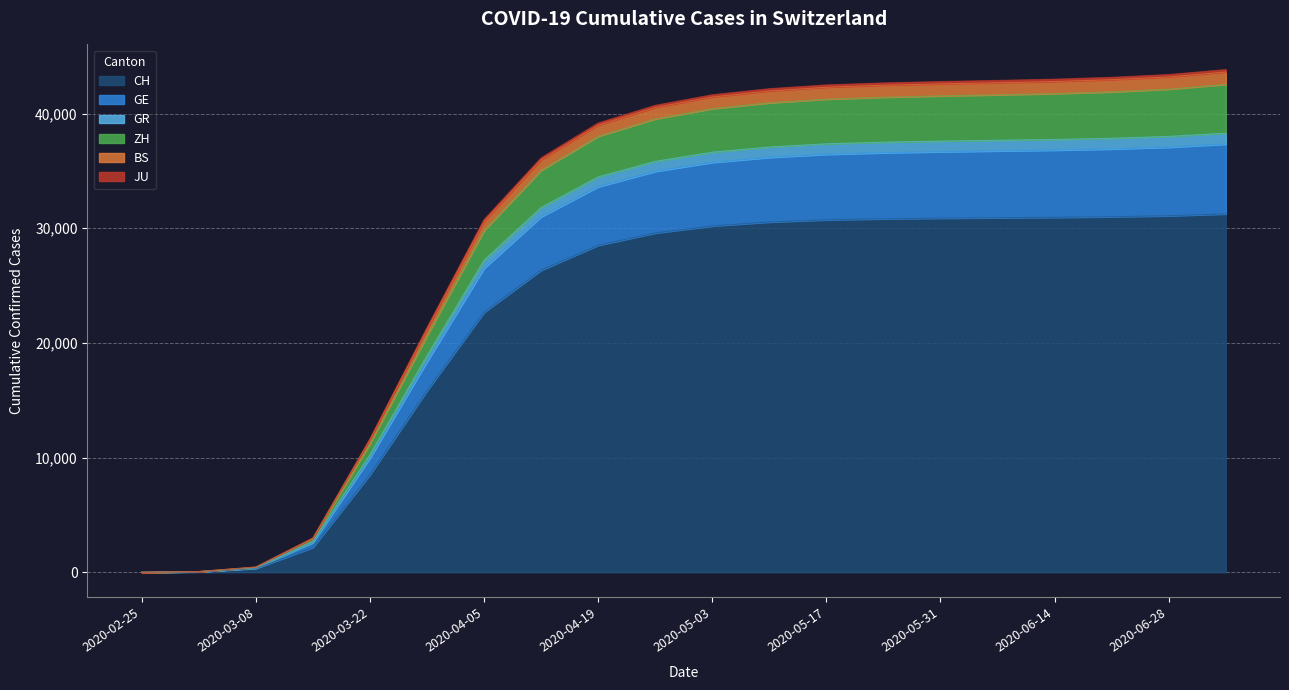

True or false: CH and ZH cross at least once.

False